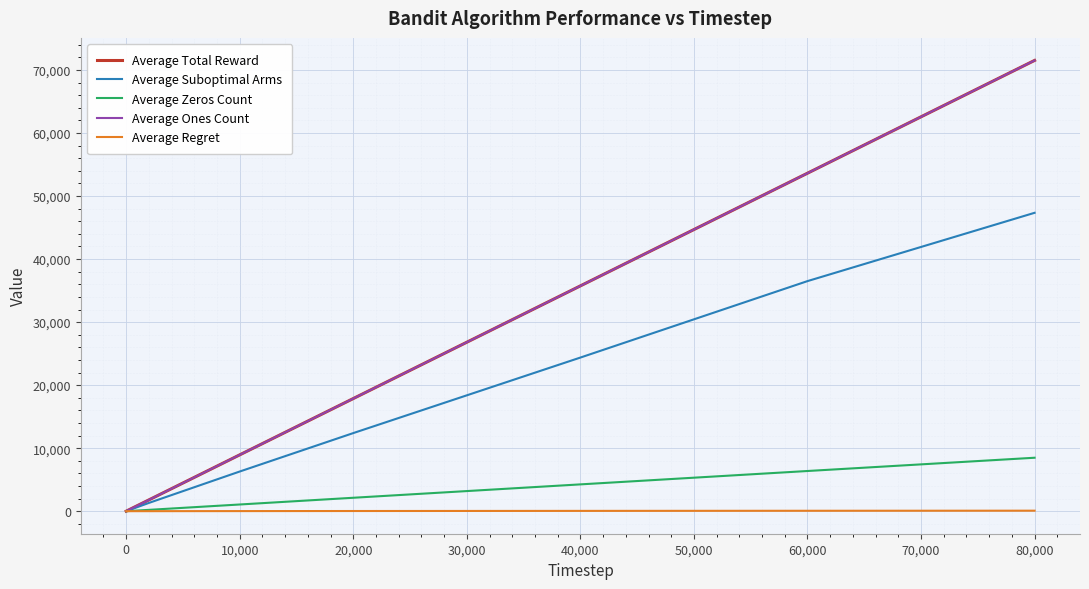

Does the chart have visible grid lines?

Yes